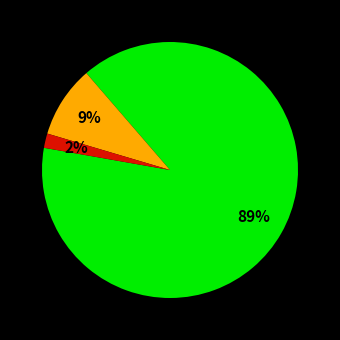

Does any single category account for the majority?

Yes